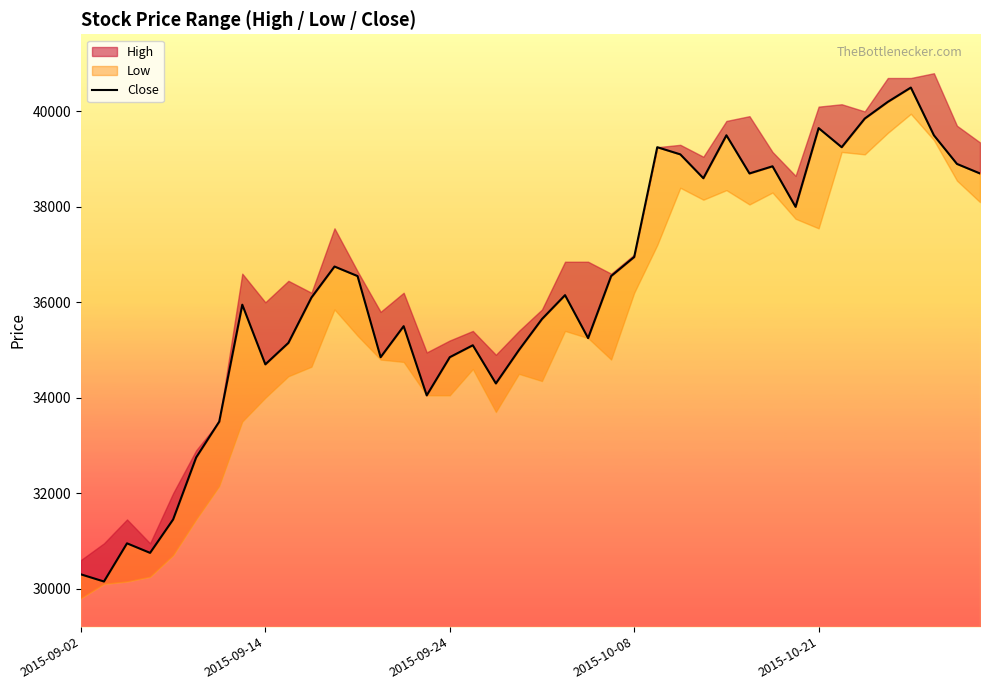

True or false: there are more than 1 points higher than both neighbors.

True